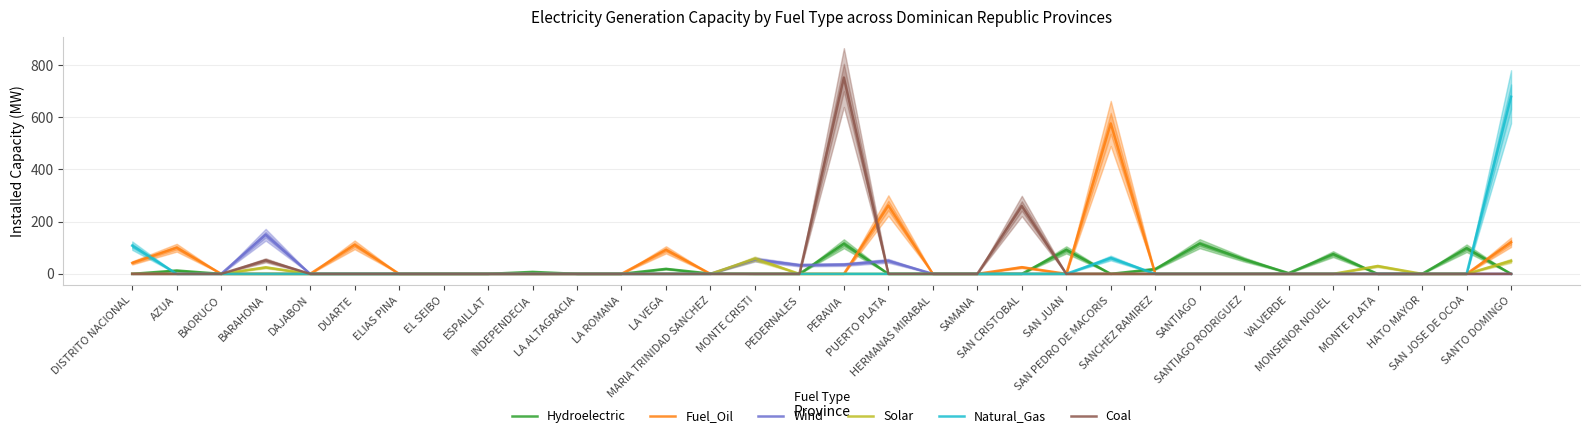

Where is Hydroelectric nearest to the value 57?

SANTIAGO RODRIGUEZ